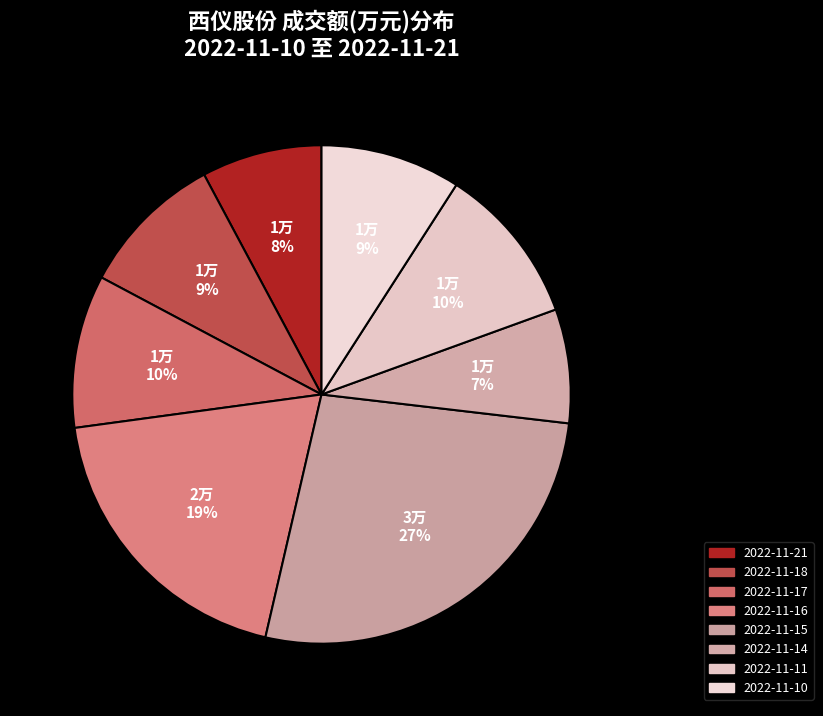

Rank the categories by value from highest to lowest.

2022-11-15, 2022-11-16, 2022-11-11, 2022-11-17, 2022-11-18, 2022-11-10, 2022-11-21, 2022-11-14